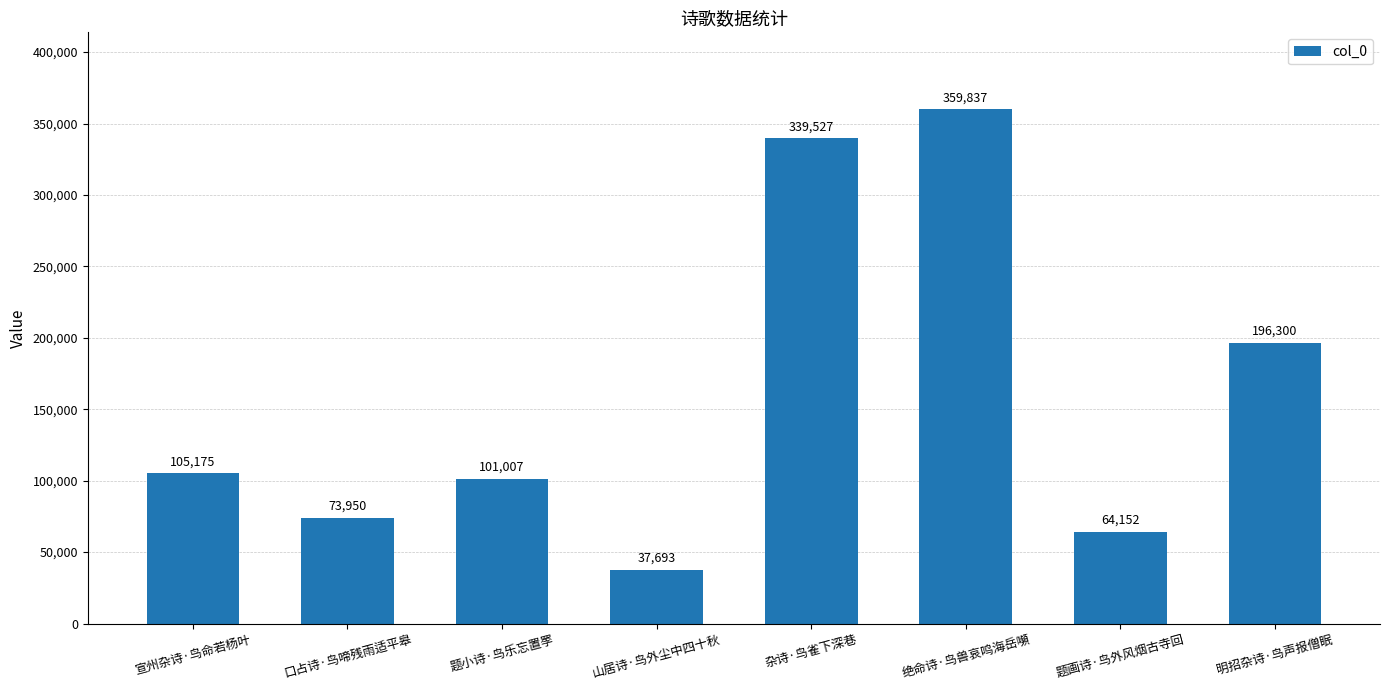

Reading left to right, what are all the values shown in this chart?

宣州杂诗·鸟命若杨叶=105175	口占诗·鸟啼残雨适平皋=73950	题小诗·鸟乐忘置罦=101007	山居诗·鸟外尘中四十秋=37693	杂诗·鸟雀下深巷=339527	绝命诗·鸟兽哀鸣海岳嚬=359837	题画诗·鸟外风烟古寺回=64152	明招杂诗·鸟声报僧眠=196300